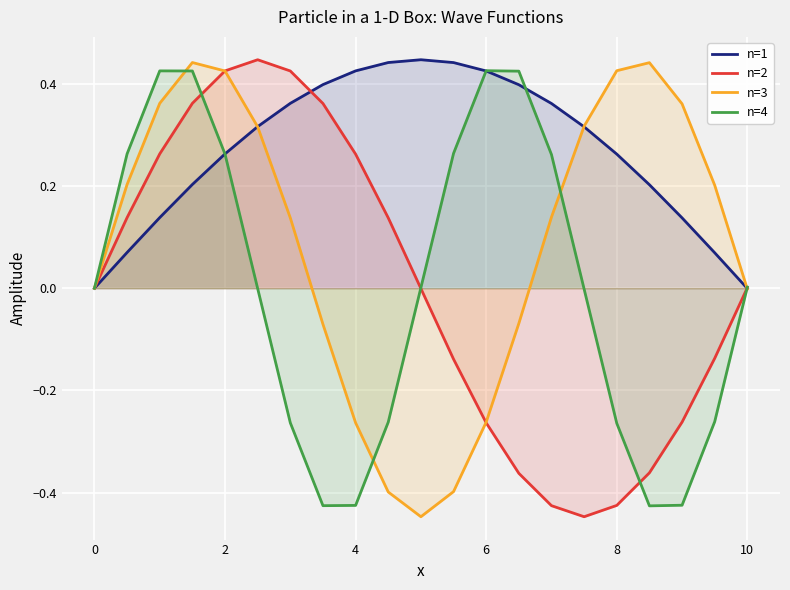

Which series has the largest total across all categories?

n=1